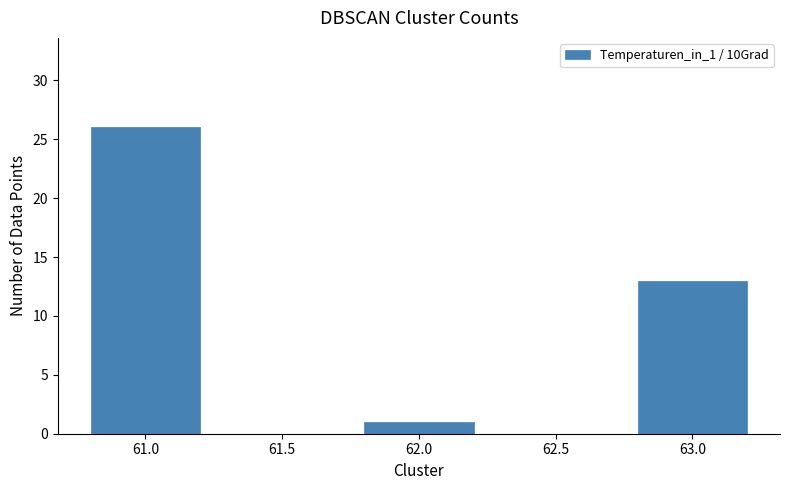

List the labels in order of value, largest first.

61.0, 63.0, 62.0